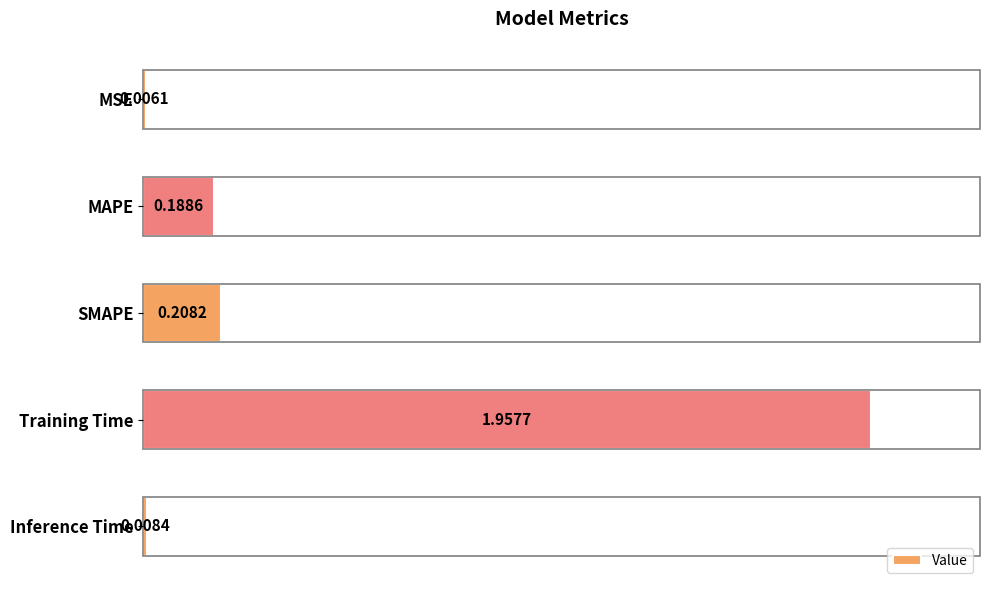

What is the sum of all values?

2.4